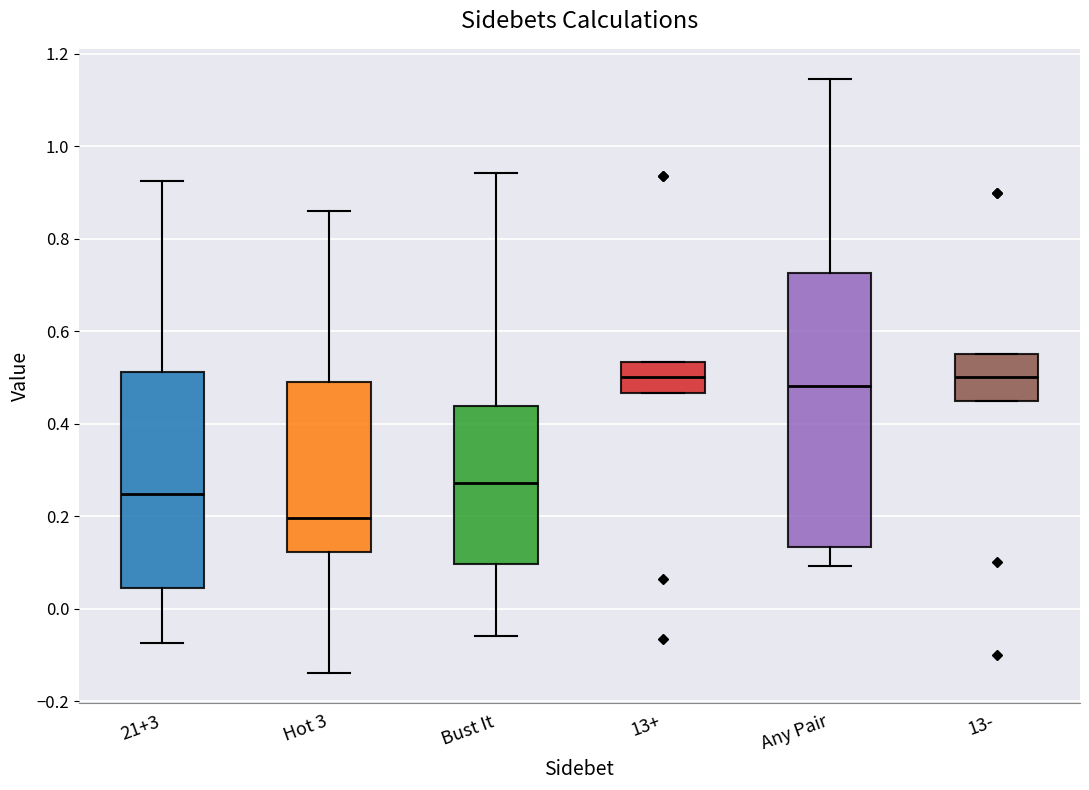

Where does the median line of the box for Bust It sit on the y-axis? The values are not printed on the chart, so give them approximately, as read against the axis.

0.28